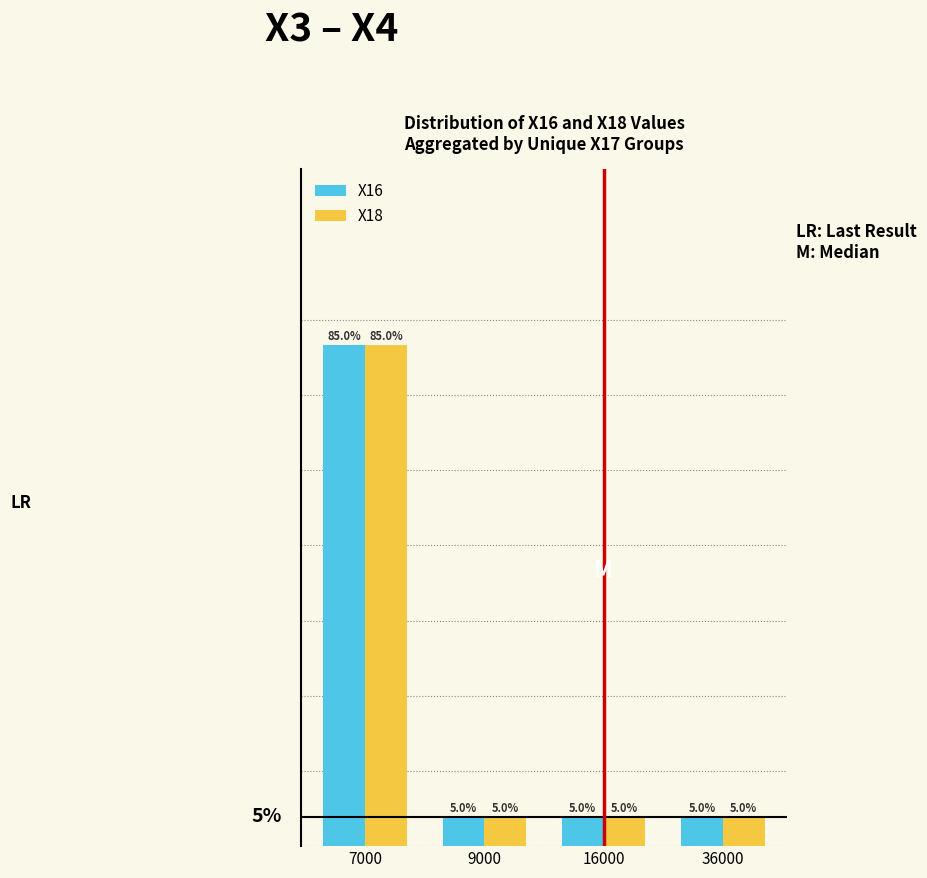

Is it true that X16 equals 7 at 9000?

False